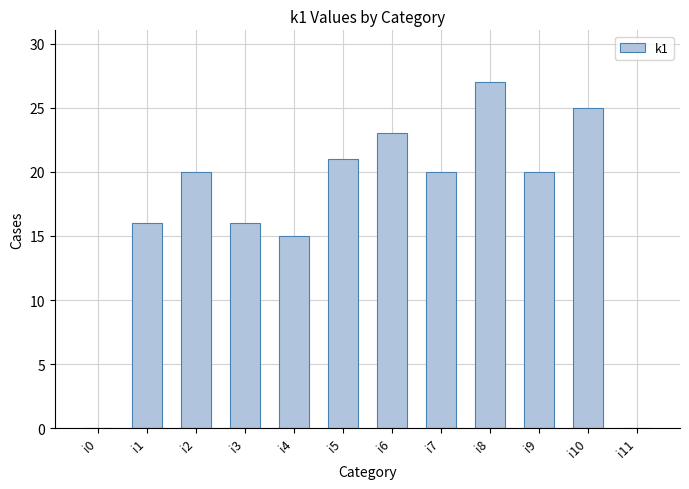

What is the greatest value displayed?

27